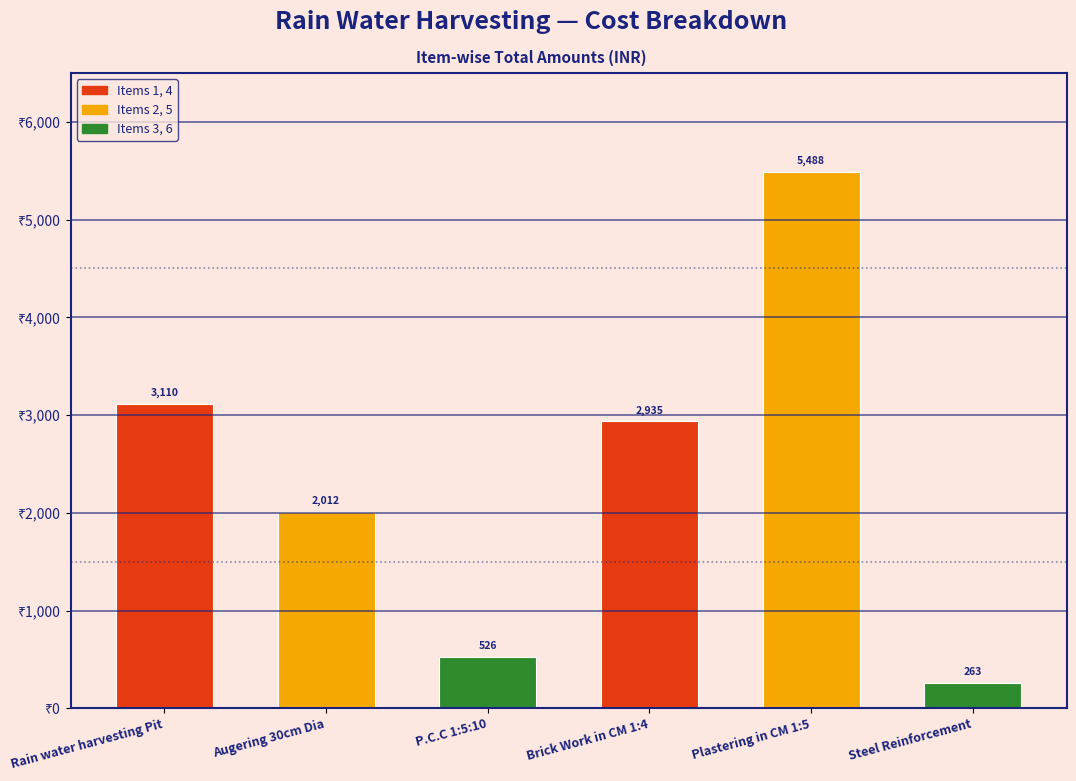

Rank the categories by value from lowest to highest.

Steel Reinforcement, P.C.C 1:5:10, Augering 30cm Dia, Brick Work in CM 1:4, Rain water harvesting Pit, Plastering in CM 1:5